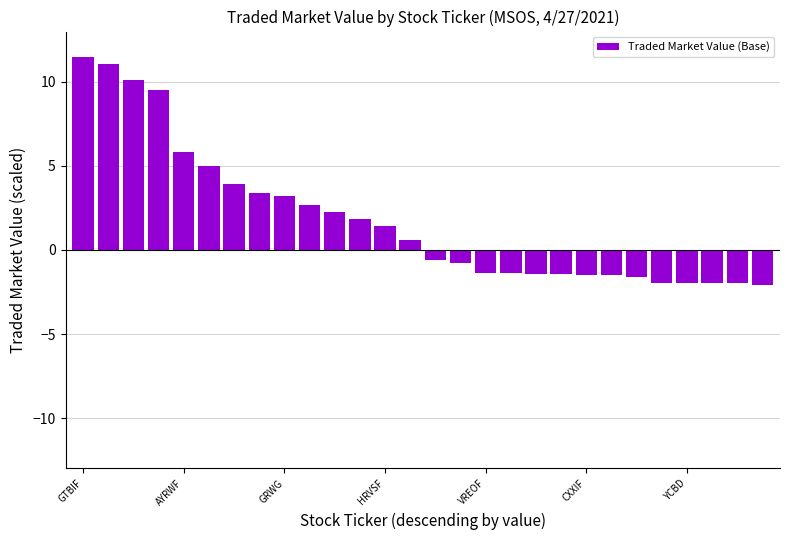

What is the difference between the second highest and minimum values?

13.1